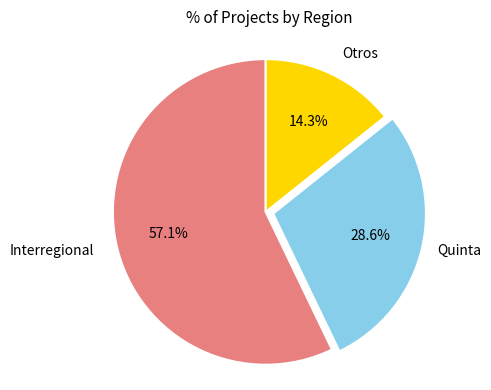

Is there a majority slice in this chart?

Yes